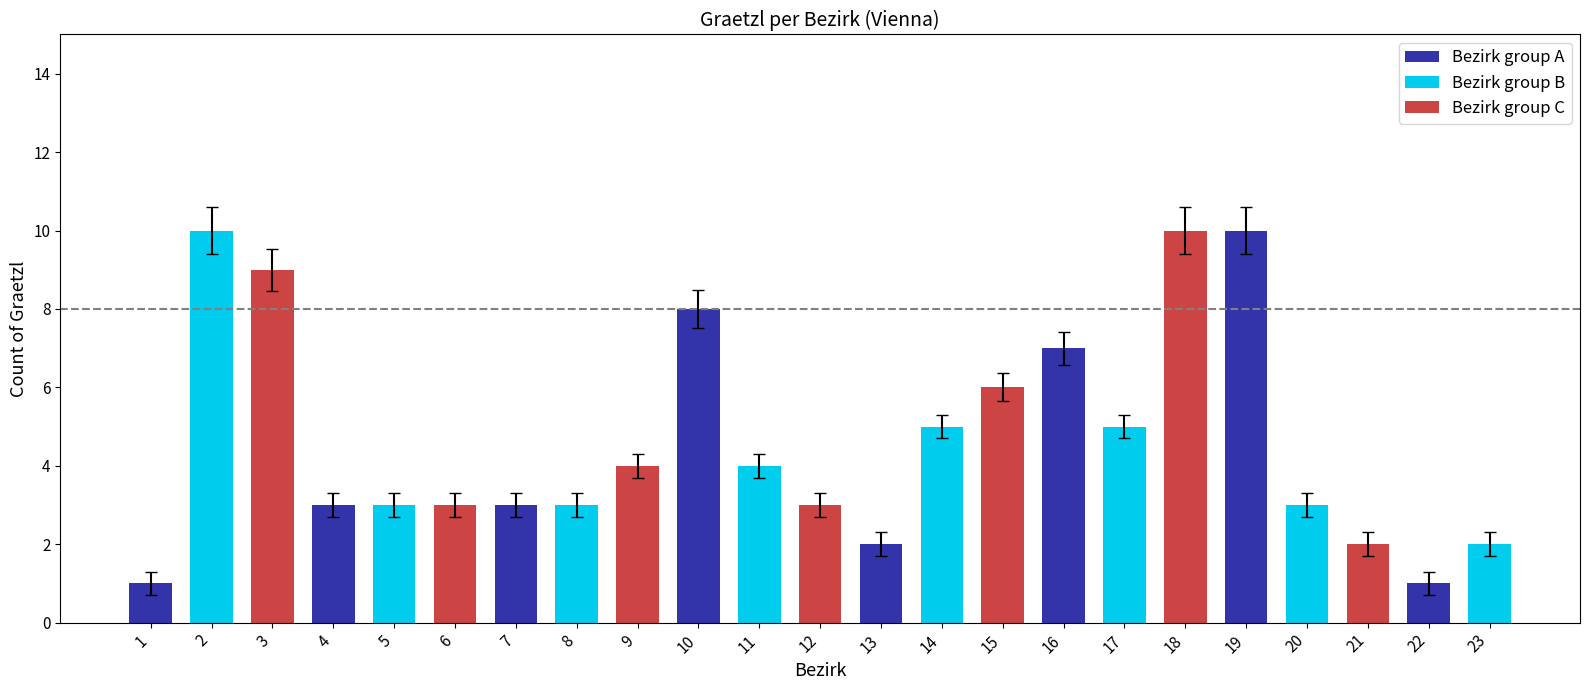

What is the sum of the values at 21 and 23?

4